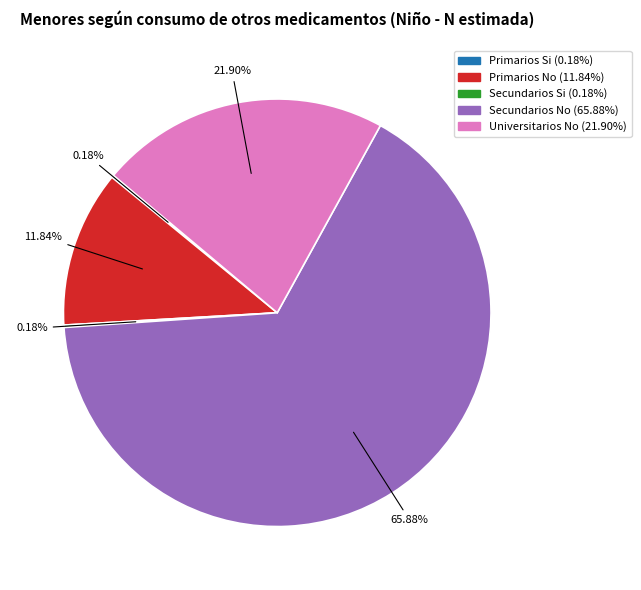

Does any single category account for the majority?

Yes